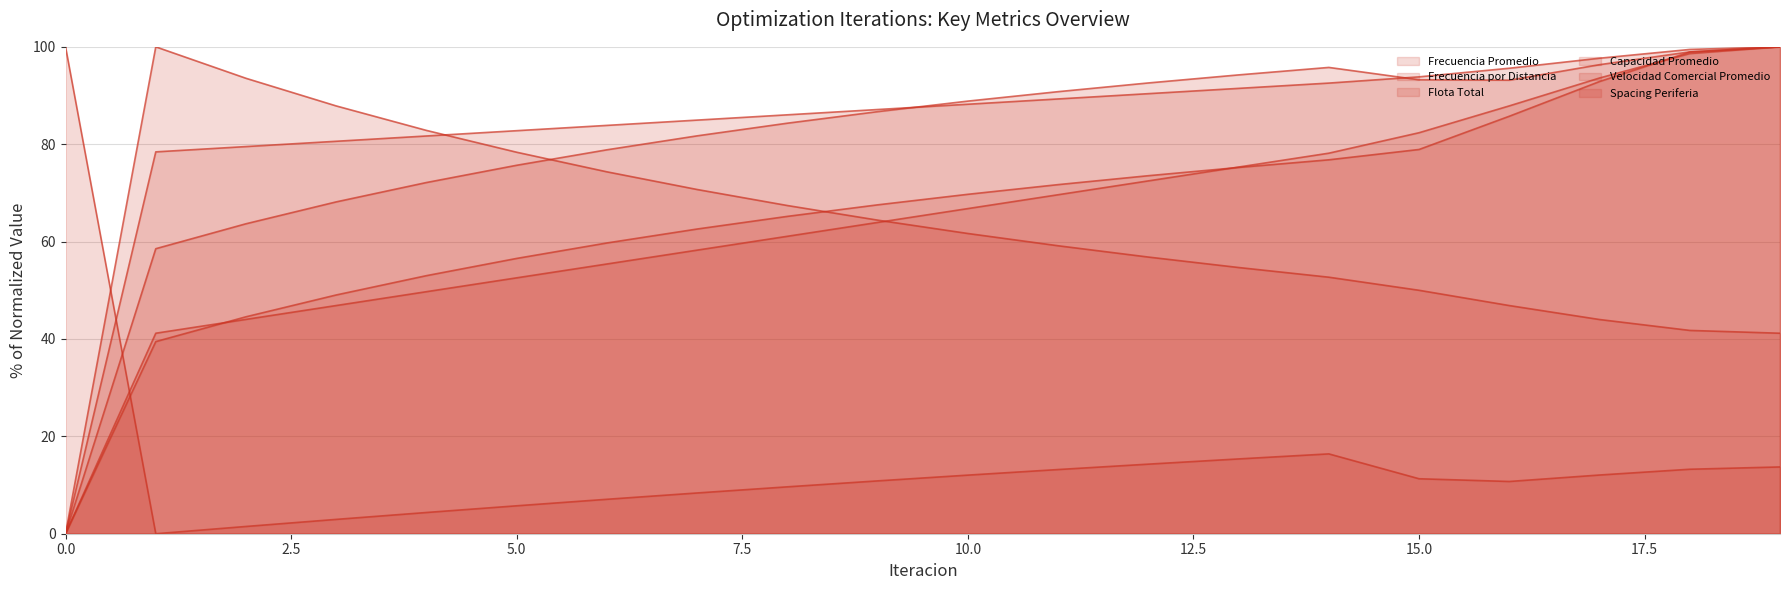

What is the difference between the Frecuencia por Distancia values at 19 and 12?

27.5